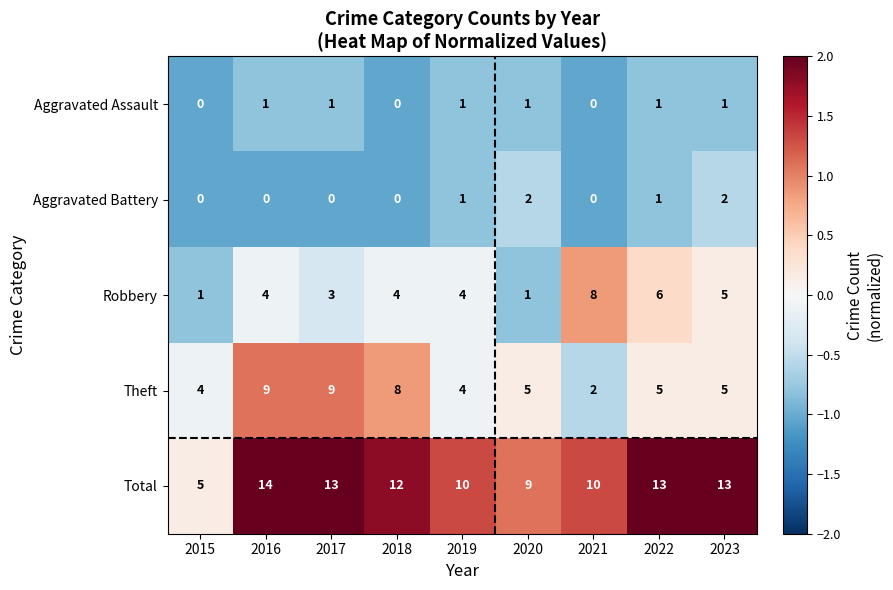

How many data points does each series have?

9